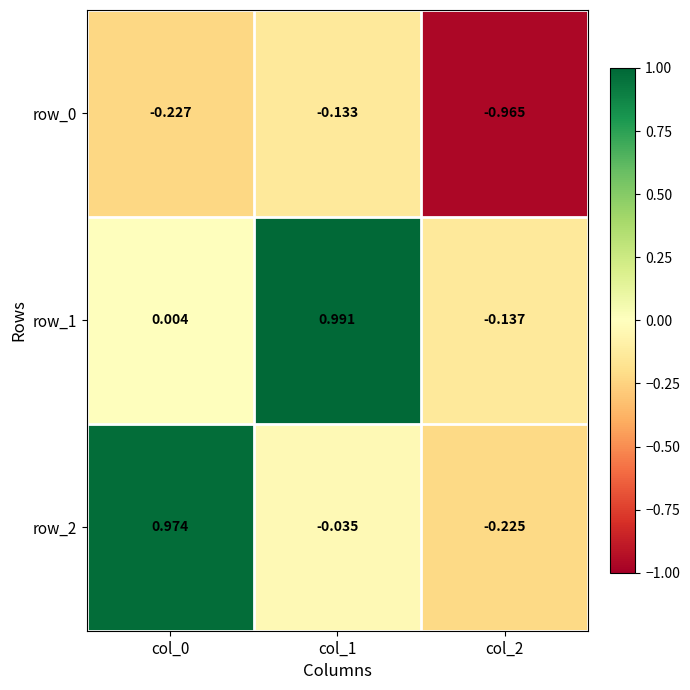

What is the difference between the second highest and minimum values in the row_1 series?

0.1